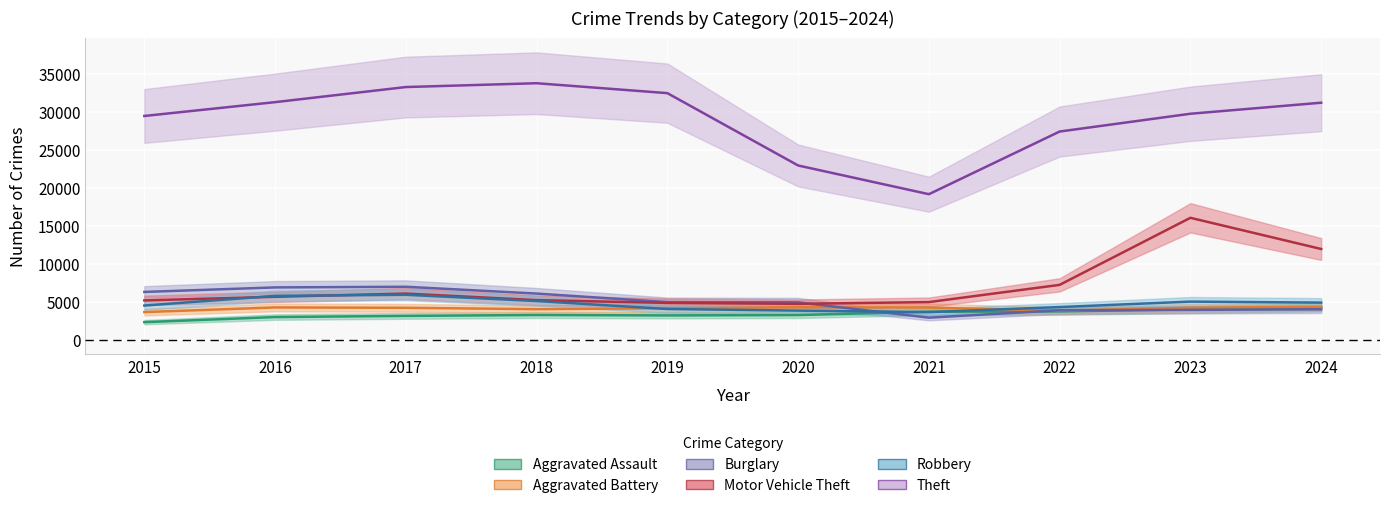

What is the smallest value displayed?

2359